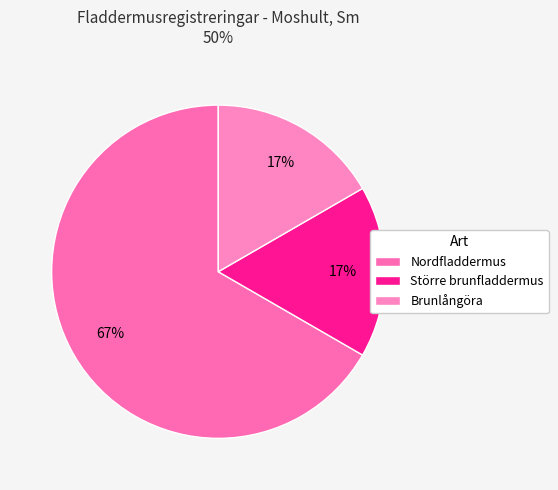

How many segments does this pie chart have?

3